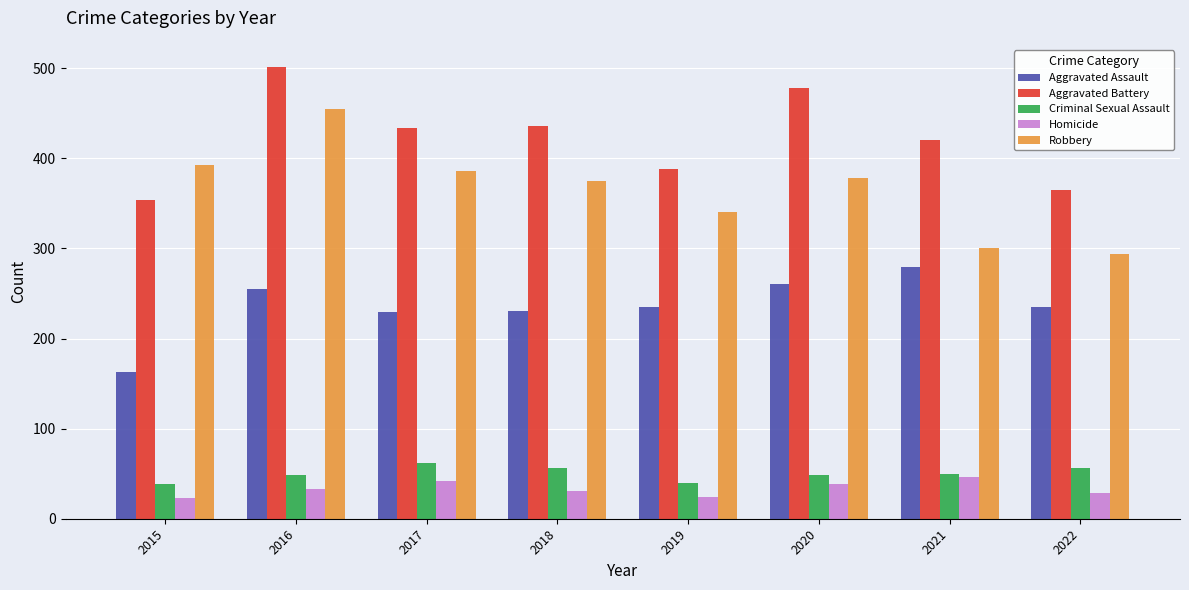

What is the lowest value of the Criminal Sexual Assault series?

38